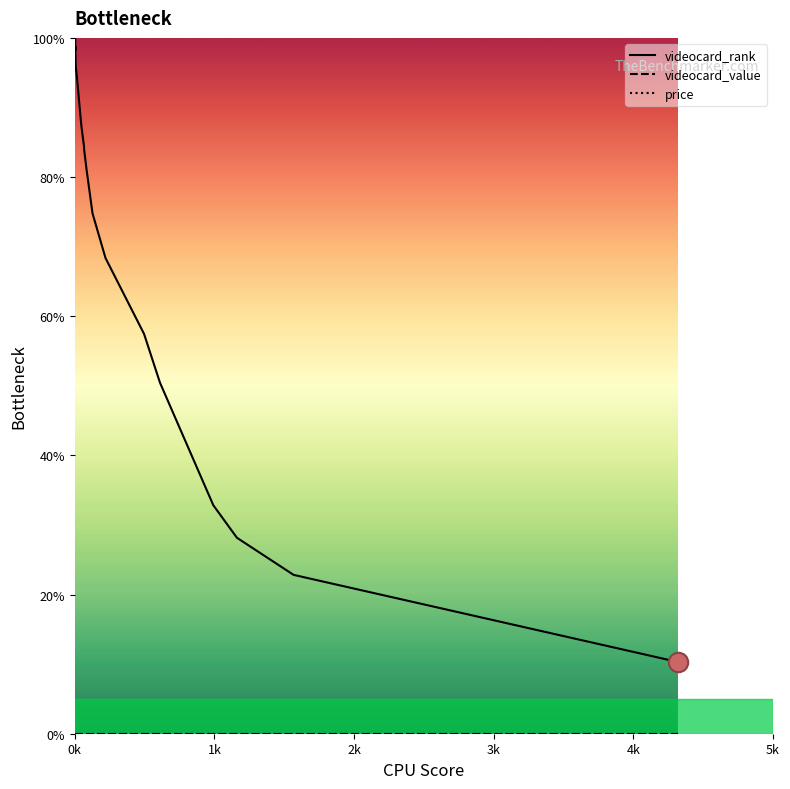

At how many categories does at least one series exceed 41?

16